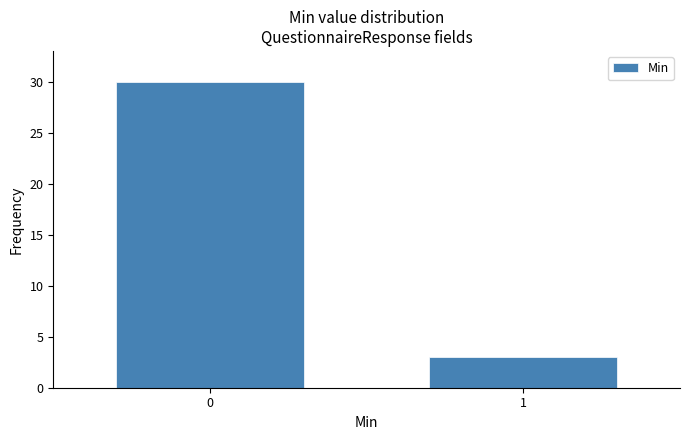

Reading left to right, transcribe all the data shown in this chart.

30	3